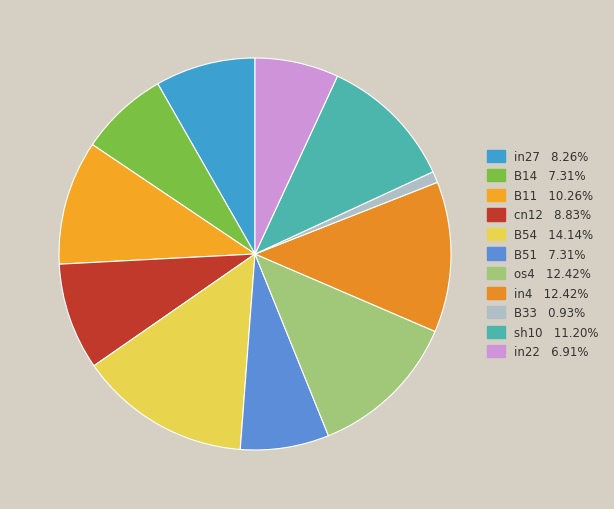

How many segments does this pie chart have?

11